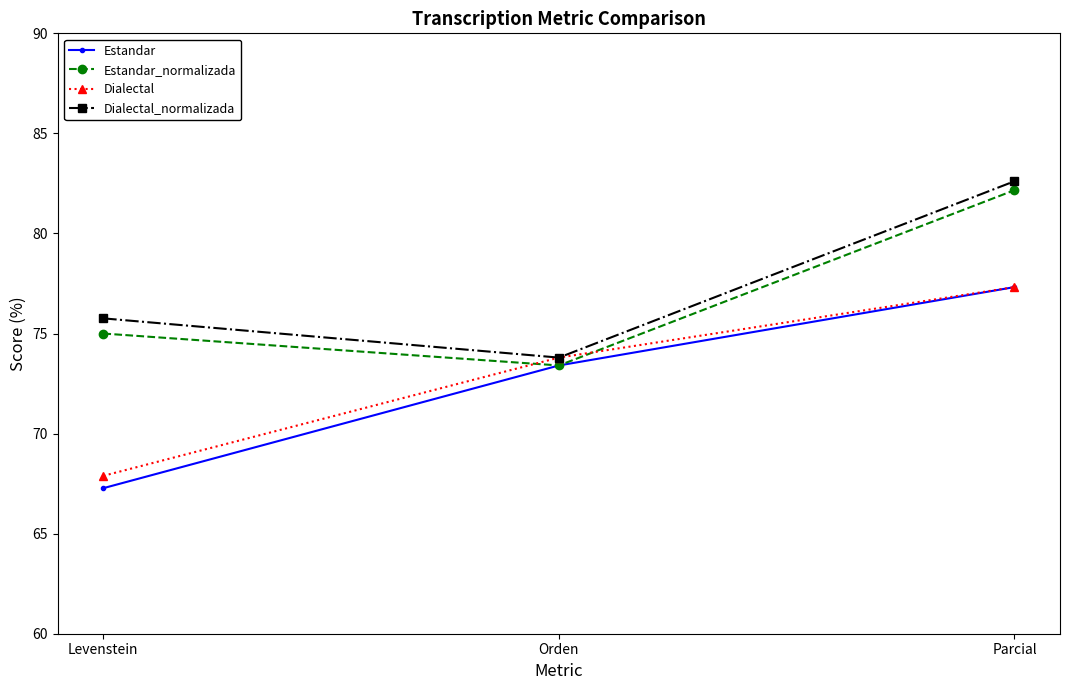

Reading left to right, what are all the values shown in this chart?

Estandar: 67.3	73.4	77.3
Estandar_normalizada: 75.0	73.4	82.2
Dialectal: 67.9	73.8	77.3
Dialectal_normalizada: 75.8	73.8	82.6